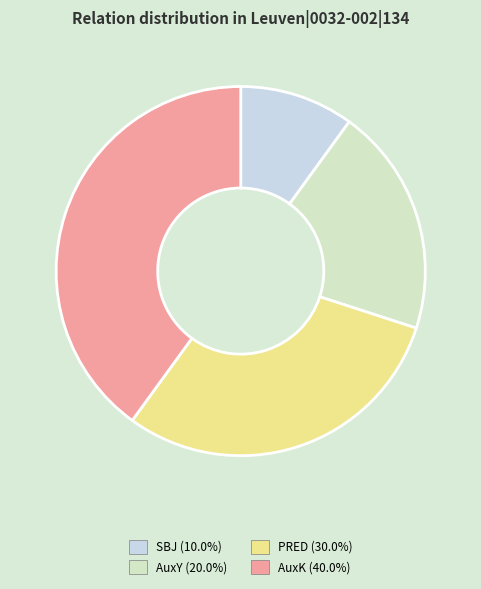

How many segments does this pie chart have?

4